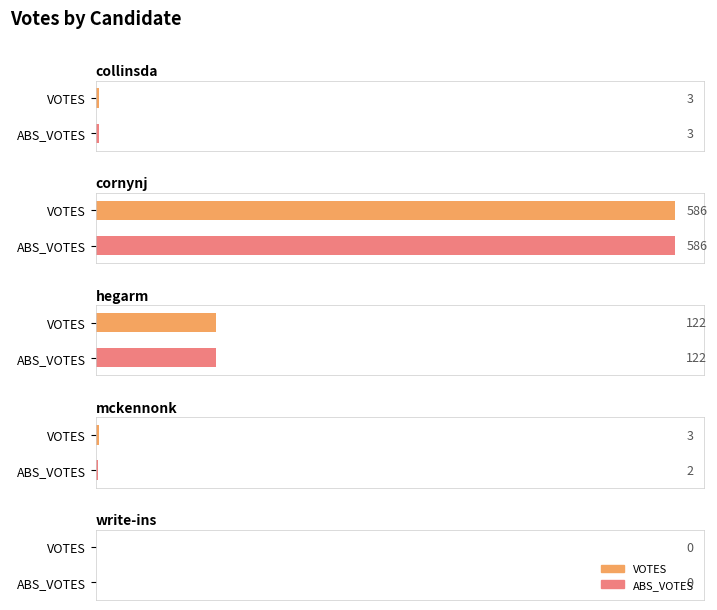

How many series are shown in this chart?

2